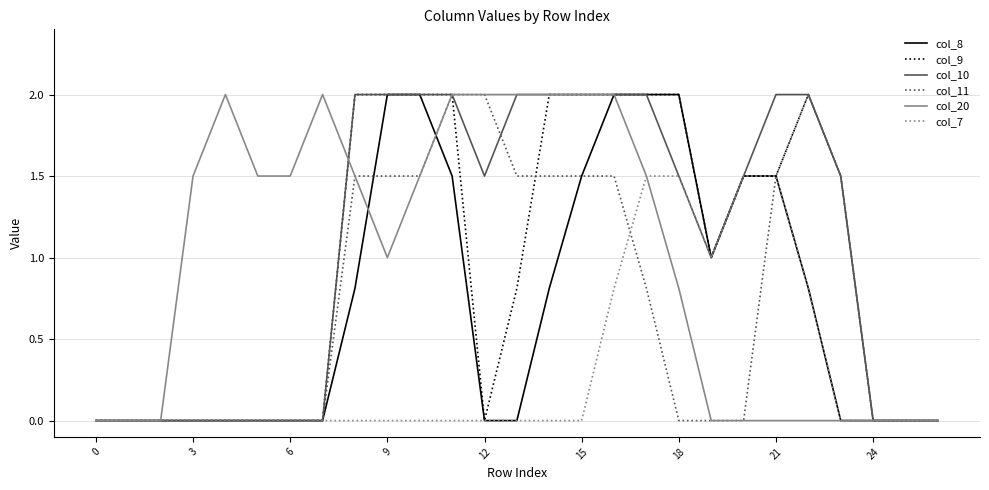

What is the greatest value displayed?

2.0